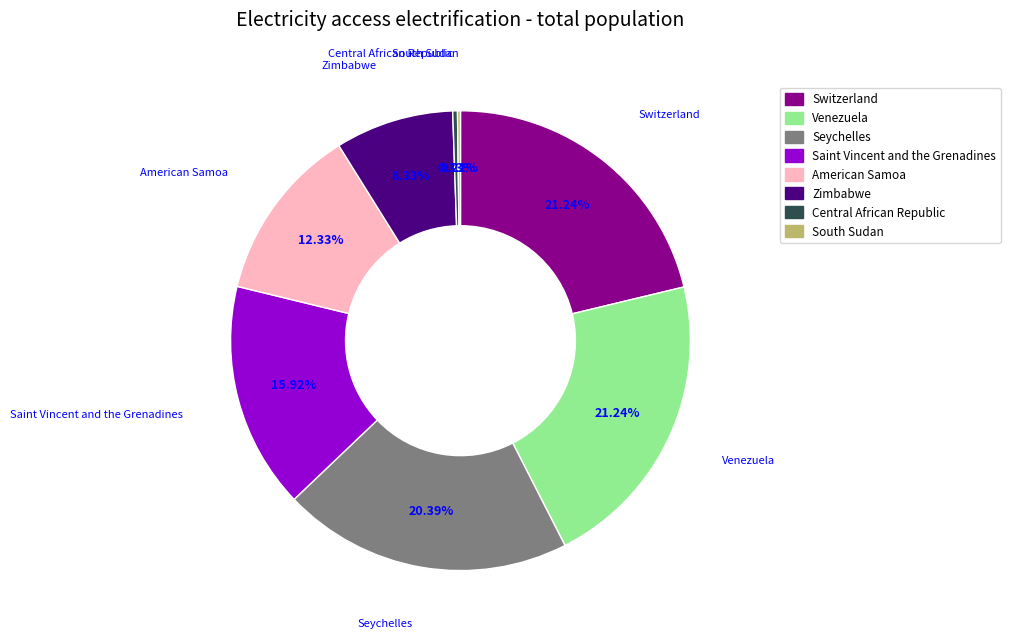

Is there any slice that represents more than half of the pie?

No